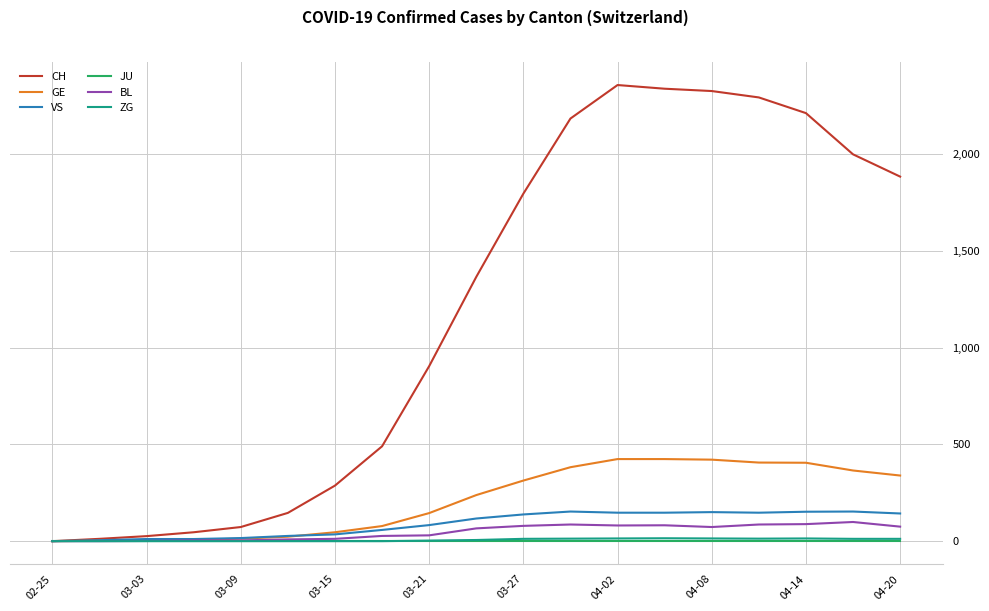

Which series has the widest spread of values?

CH